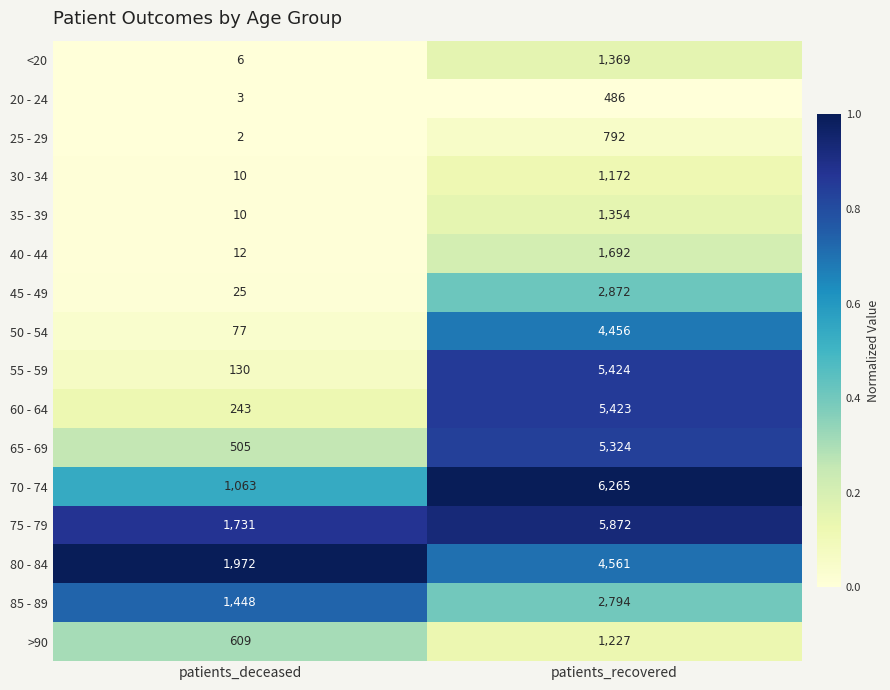

What is the difference between the highest and lowest values at patients_recovered?

5779